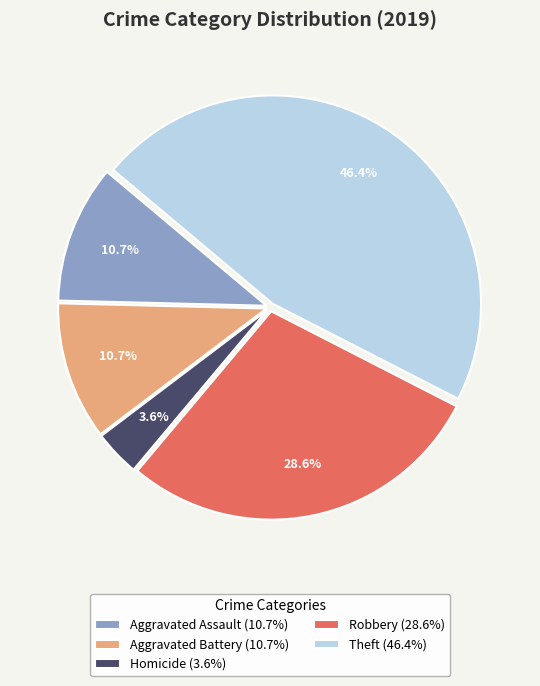

Does any single category account for the majority?

No